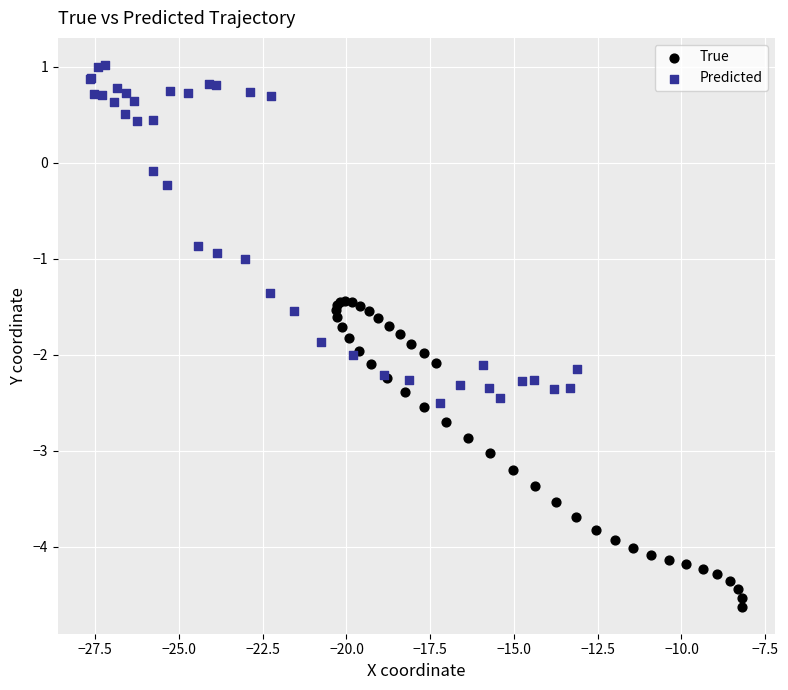

Which series has the widest spread of Y values?

Predicted